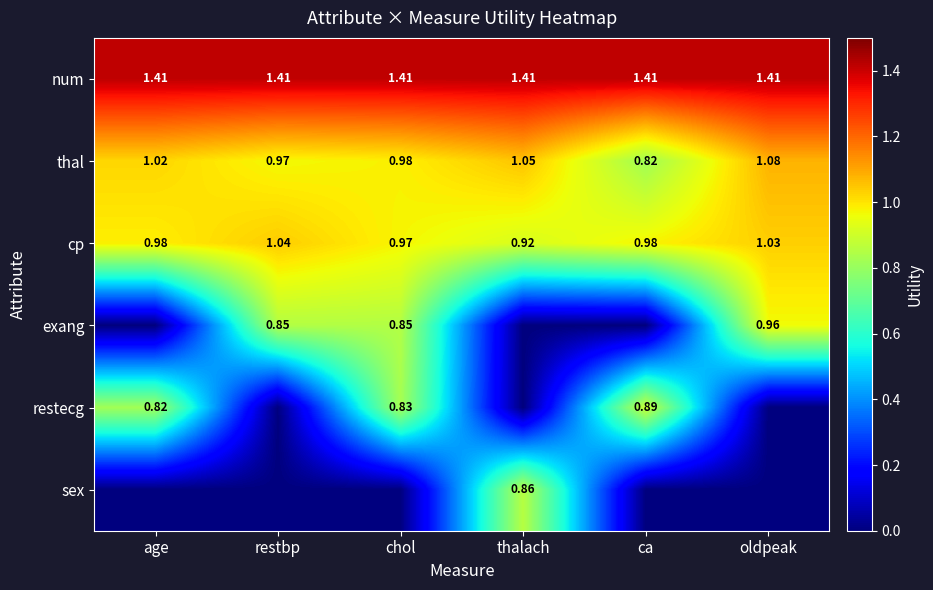

What is the difference between the highest and lowest values at restbp?

1.4